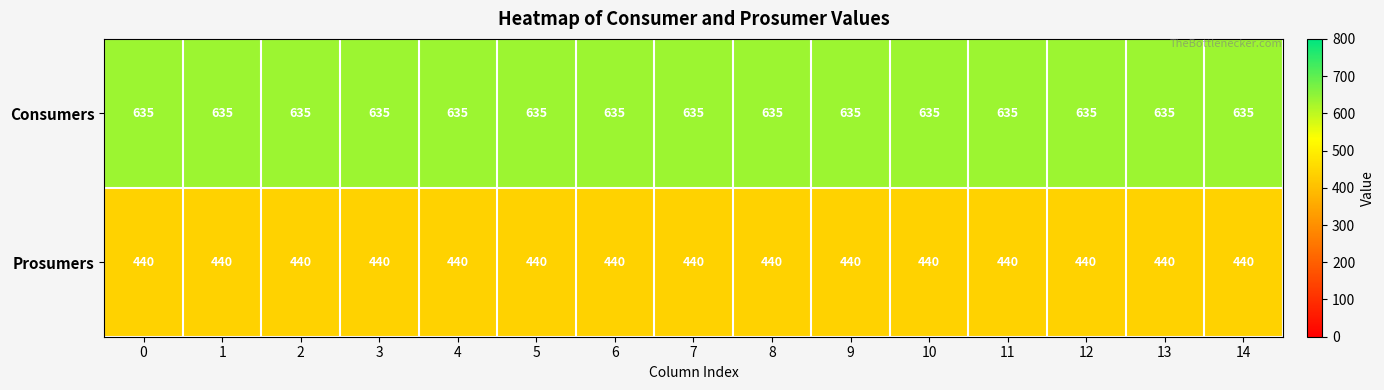

Is it true that Prosumers equals 681 at 1?

False